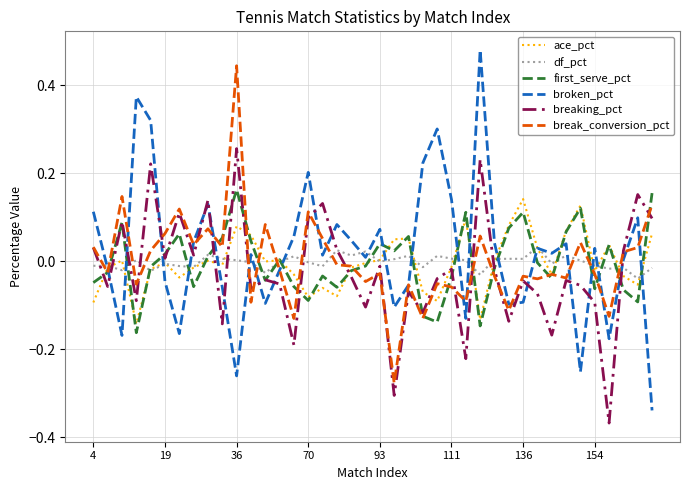

Which series has the largest range (max minus min)?

broken_pct